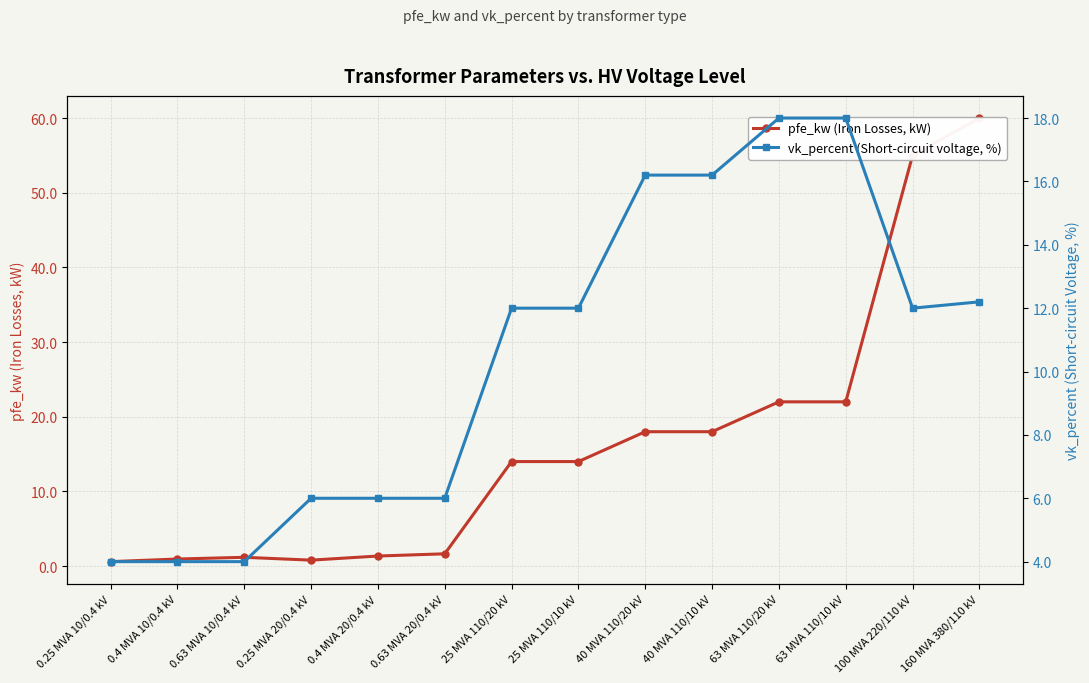

How many interior local valleys does the pfe_kw (Iron Losses, kW) series have?

1